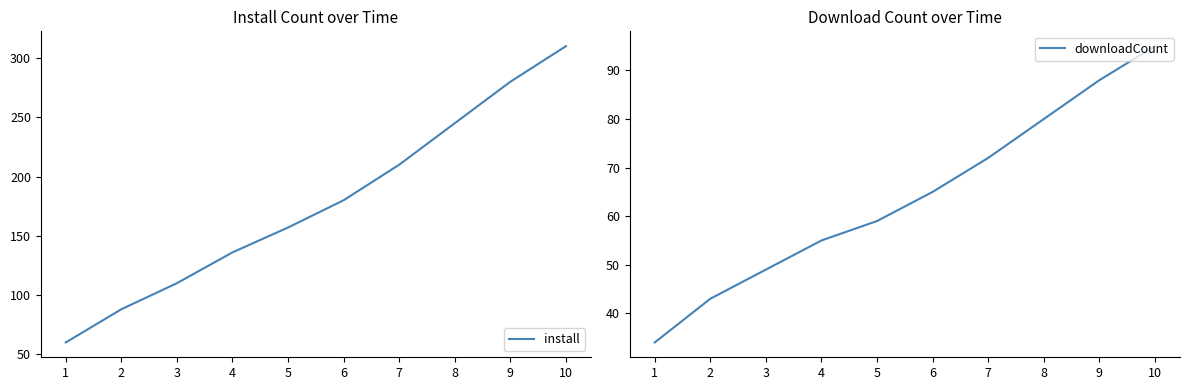

What is the value of the install point at the 10th from the left?

310